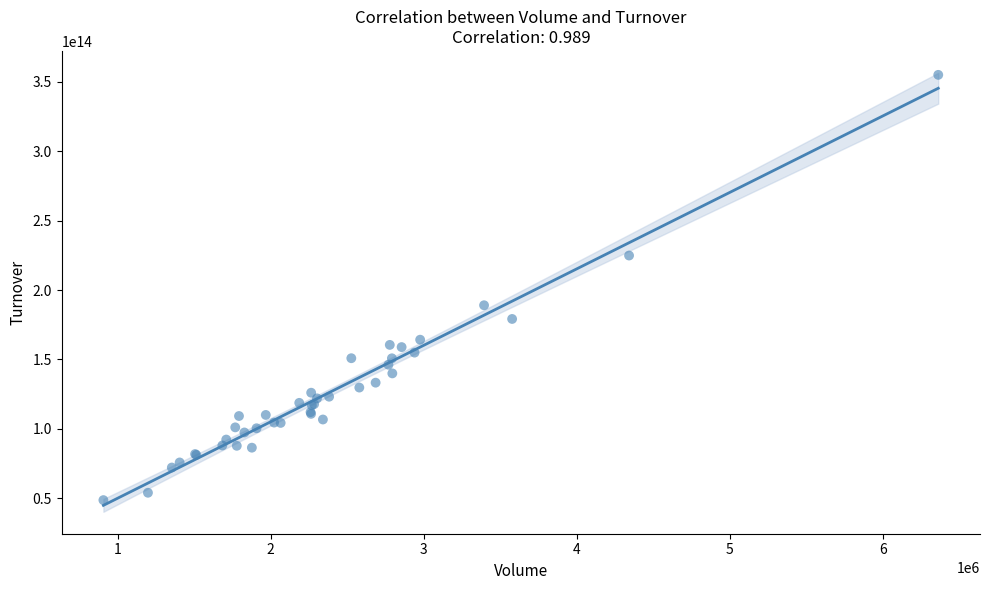

What Y value in the scatter plot is closest to 201871098952500?

189061248510000.0